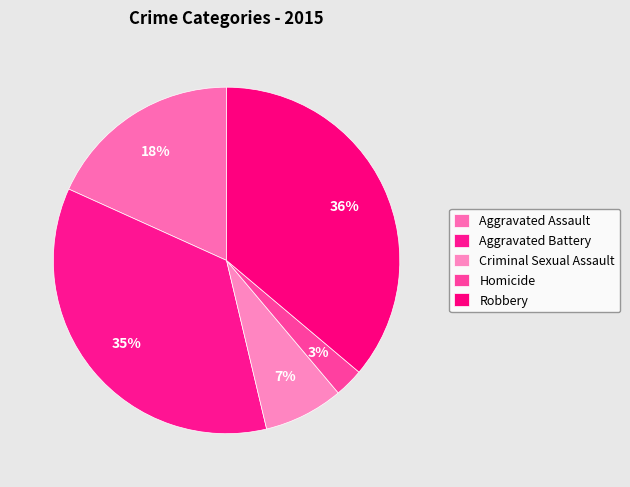

Rank the categories by value from lowest to highest.

Homicide, Criminal Sexual Assault, Aggravated Assault, Aggravated Battery, Robbery